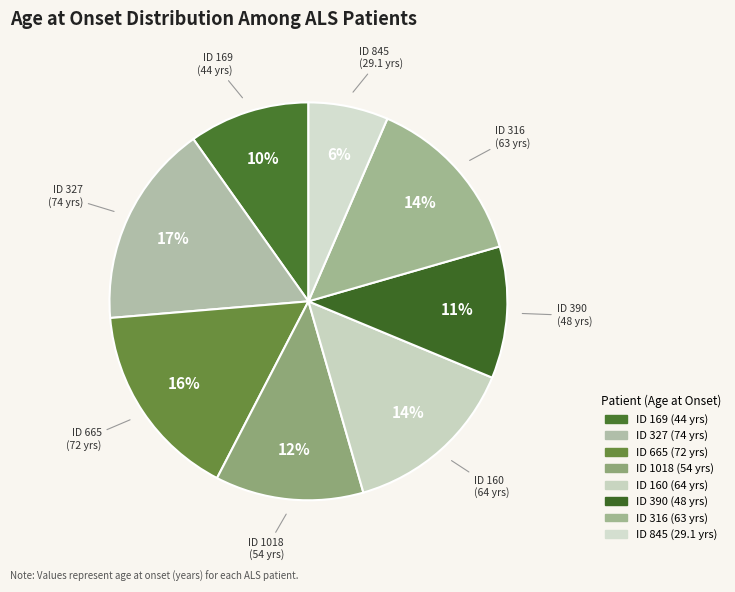

Rank the categories by value from highest to lowest.

327, 665, 160, 316, 1018, 390, 169, 845